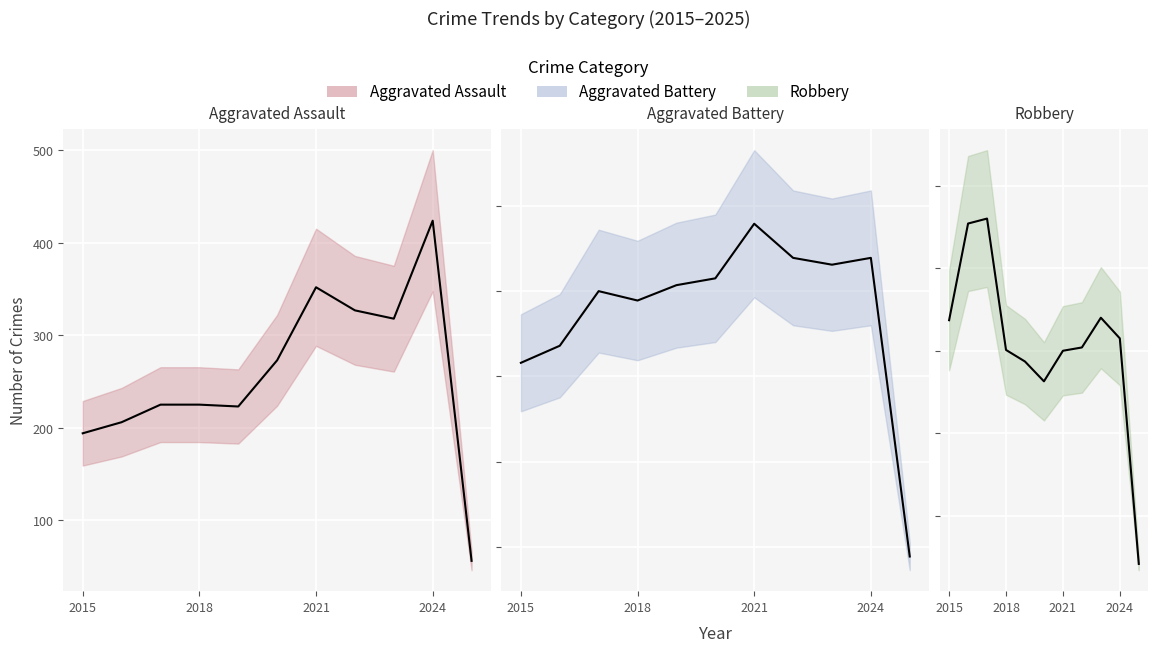

What is the smallest value displayed?

42